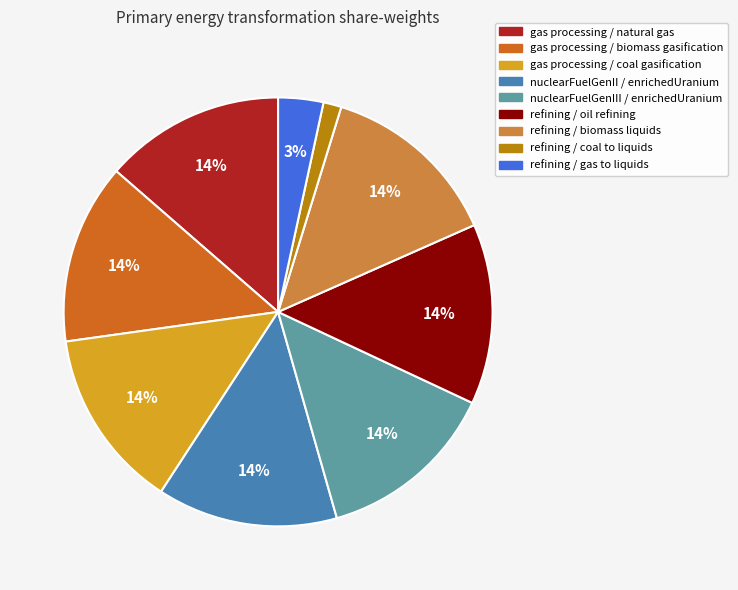

To the nearest percent, what is the combined percentage of refining / gas to liquids and gas processing / natural gas?

17%